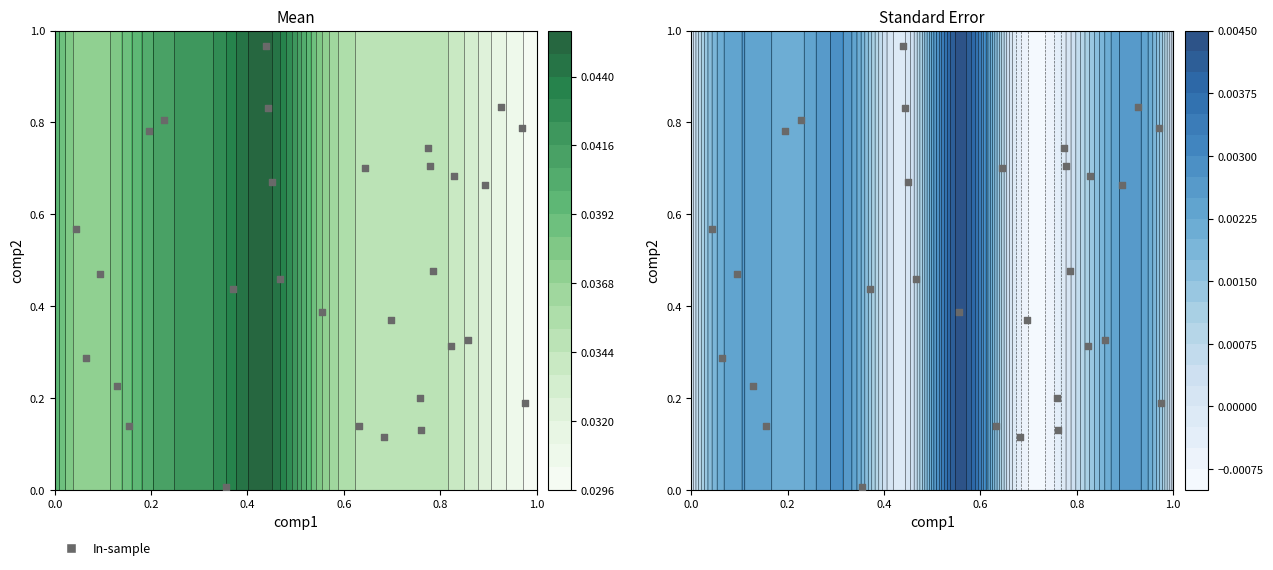

What is the sum of all values?

14.4